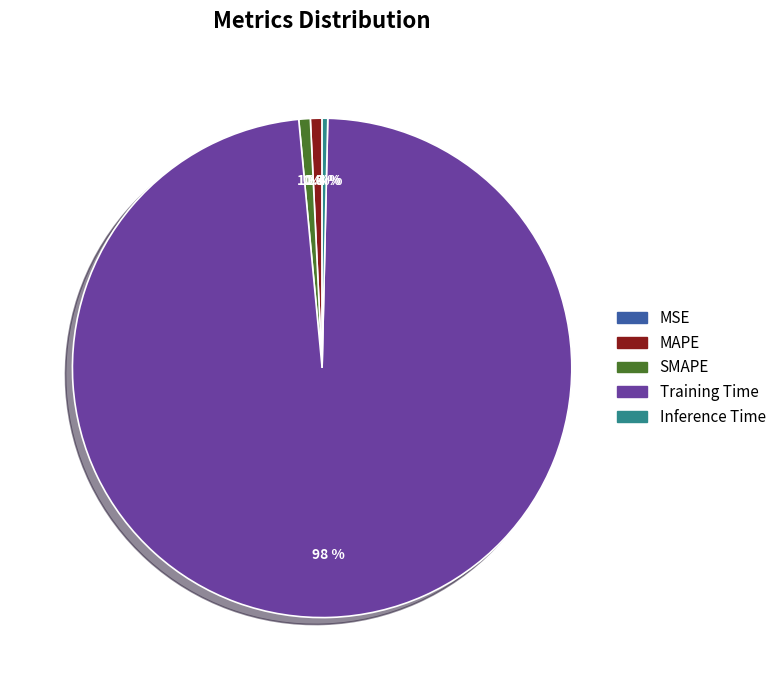

Rank the categories by value from lowest to highest.

MSE, Inference Time, SMAPE, MAPE, Training Time